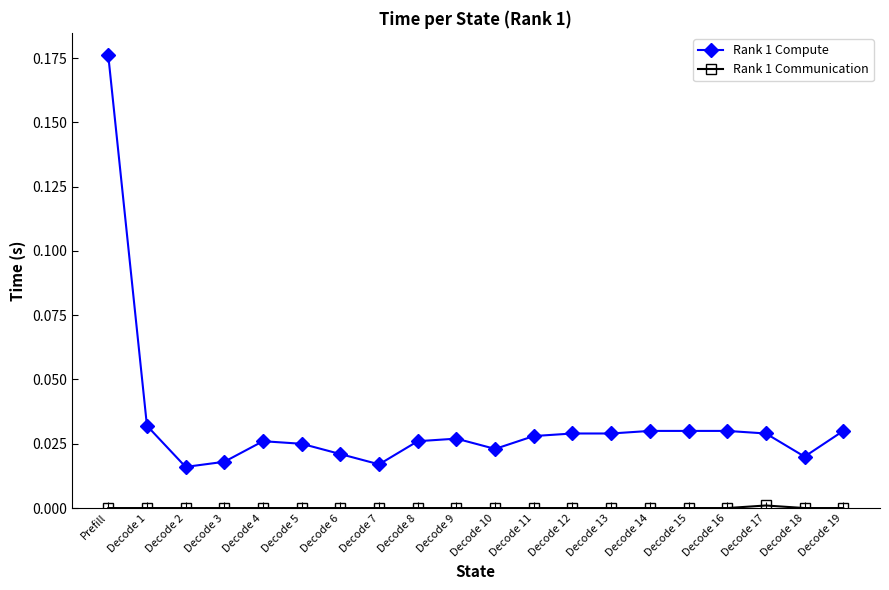

What is the label of the 4th point from the left?

Decode 3